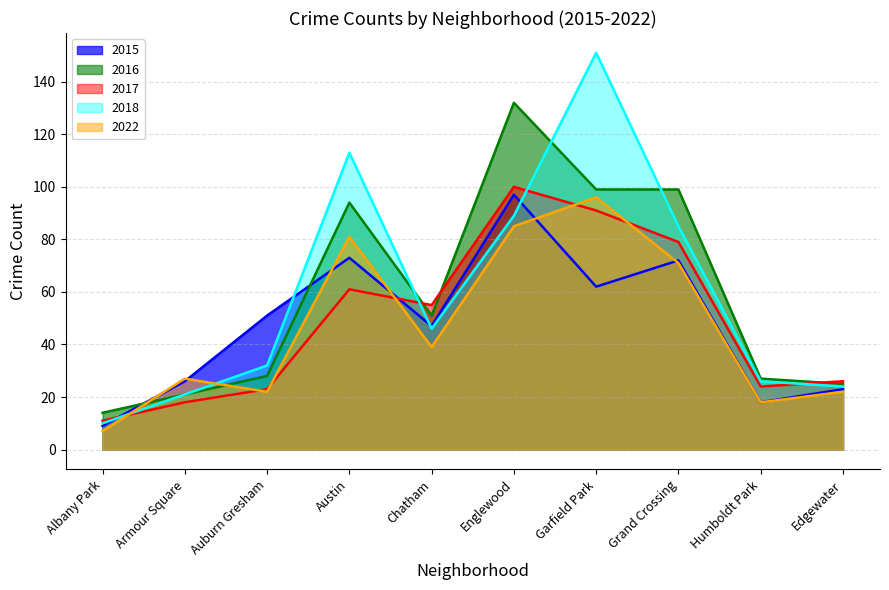

Rank the series at Grand Crossing from lowest to highest value.

2022, 2015, 2017, 2018, 2016